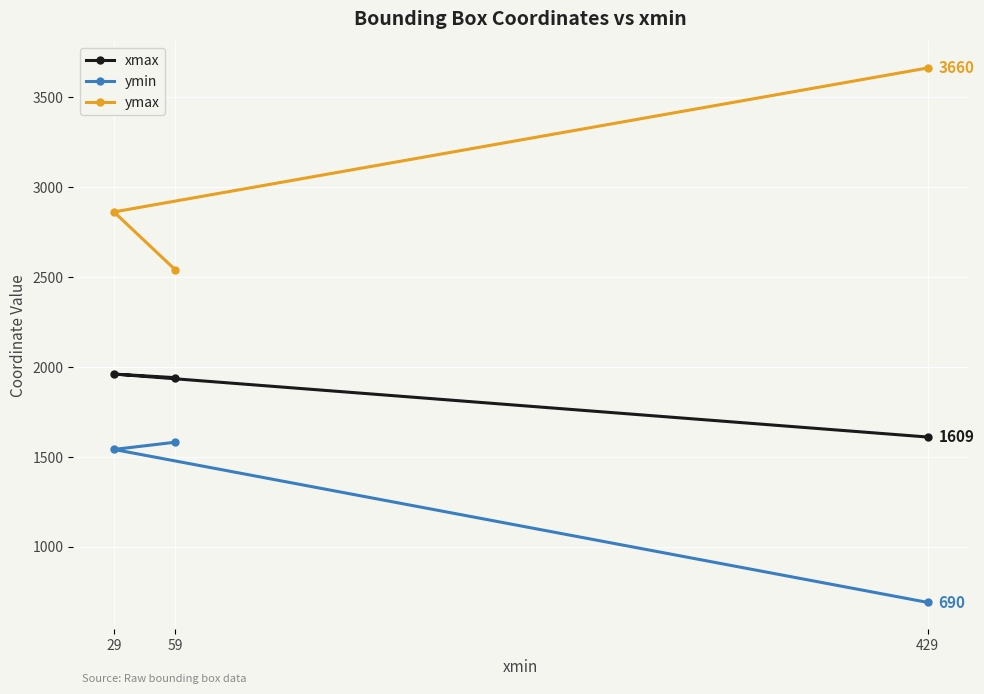

How many values in the xmax series exceed 1939?

1